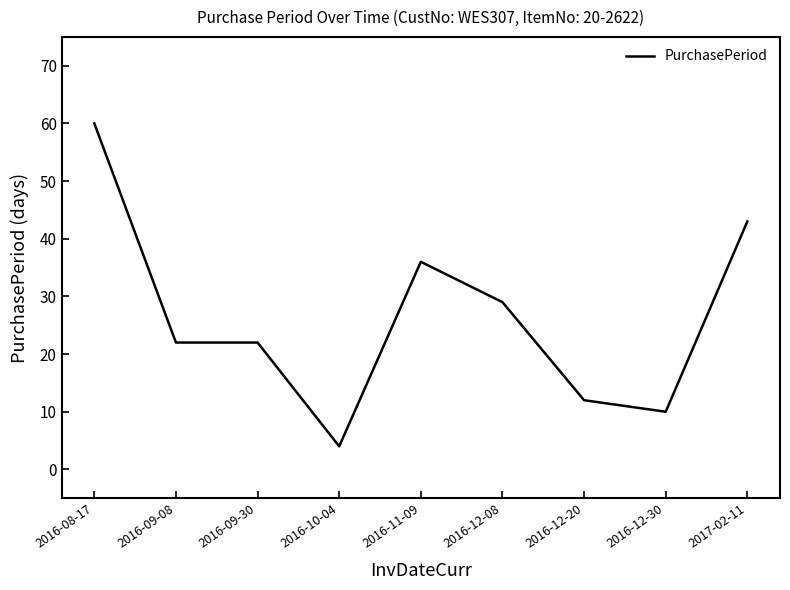

Does the chart have visible grid lines?

No